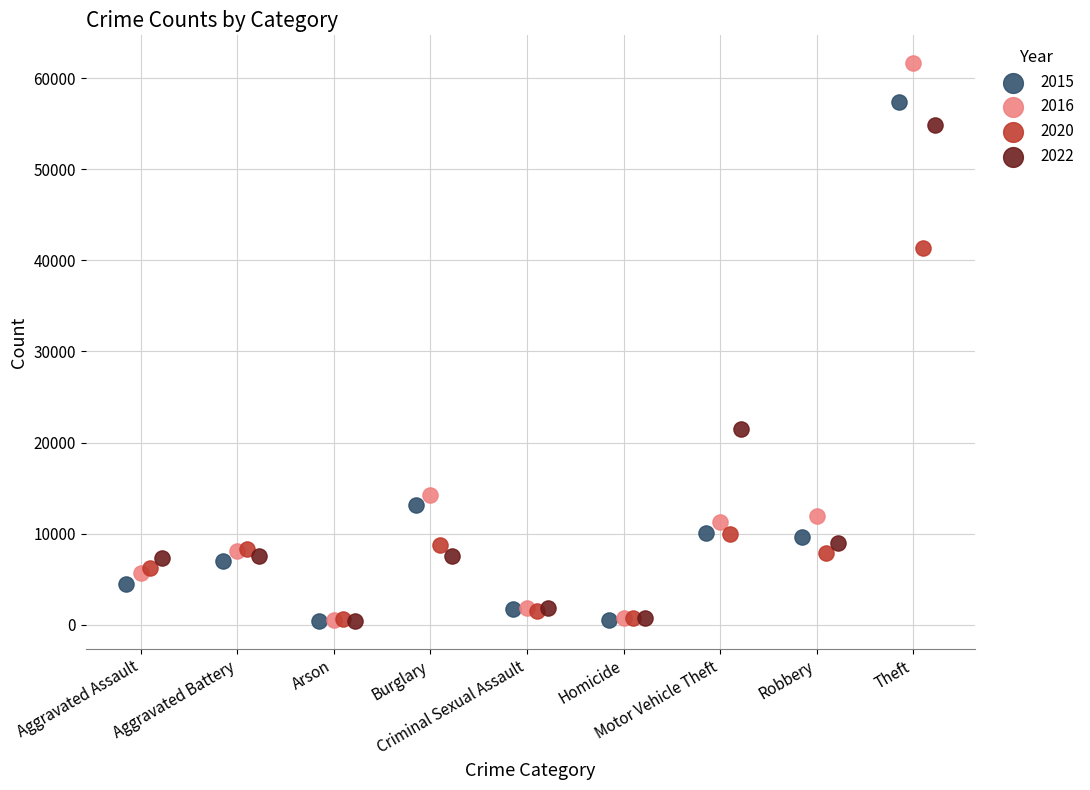

Which series has the largest Y range (max minus min)?

2016